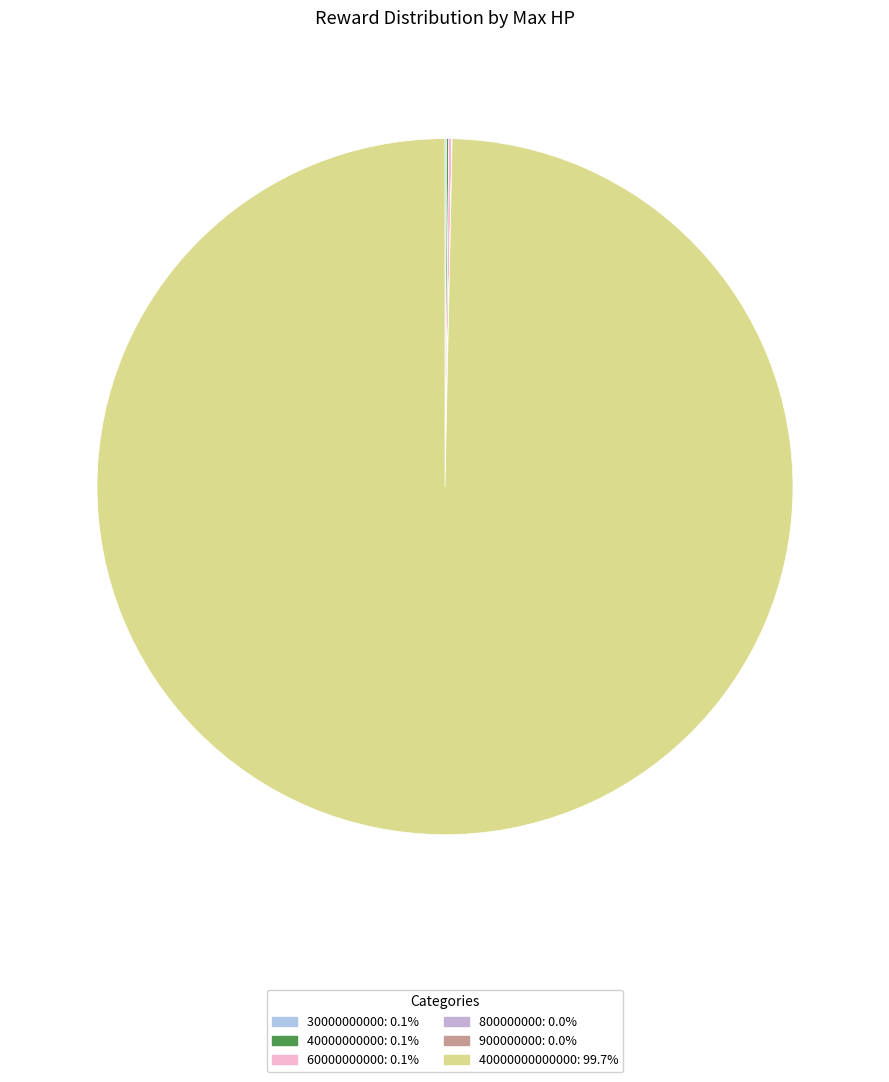

To the nearest percent, what is the difference between the largest and smallest slice percentages?

100%